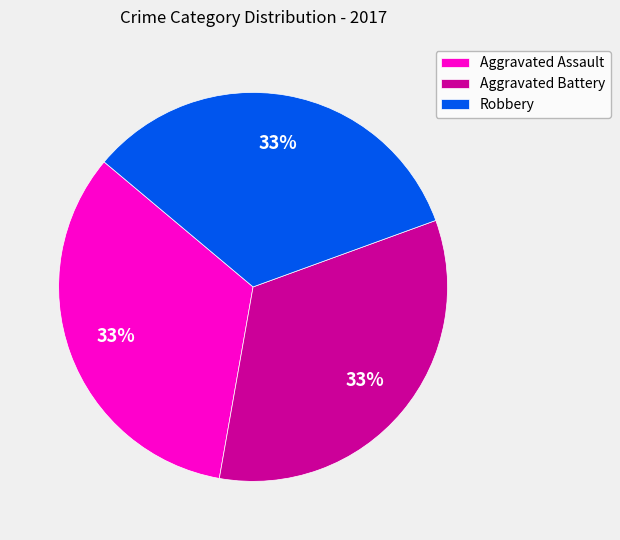

Approximately how many times larger is the value at Robbery compared to Aggravated Battery?

1.0